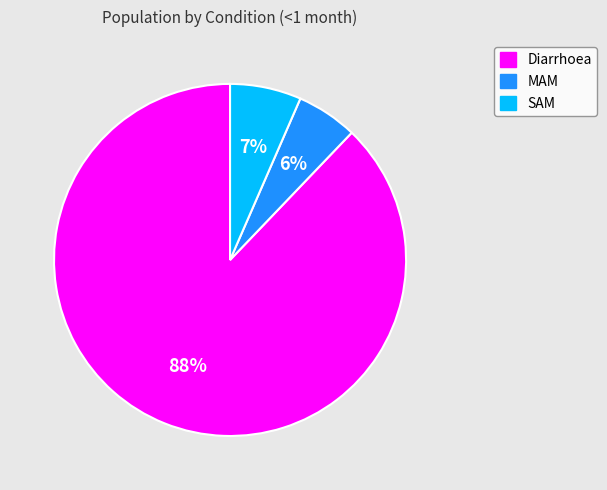

Which category has the biggest portion of the pie?

Diarrhoea